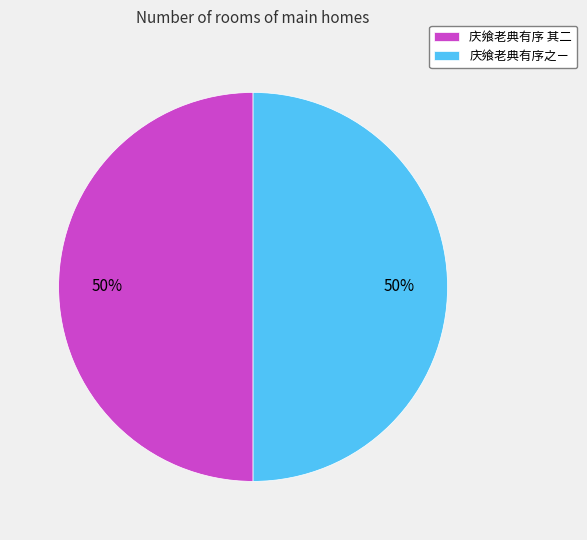

True or false: 庆飨老典有序 其二 accounts for 50% of the total.

True